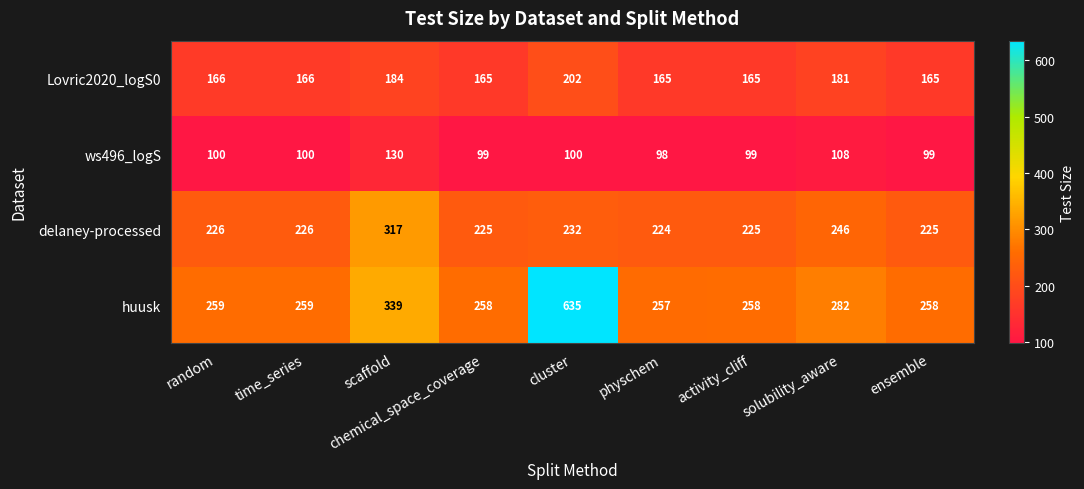

Where is Lovric2020_logS0 nearest to the value 183?

scaffold